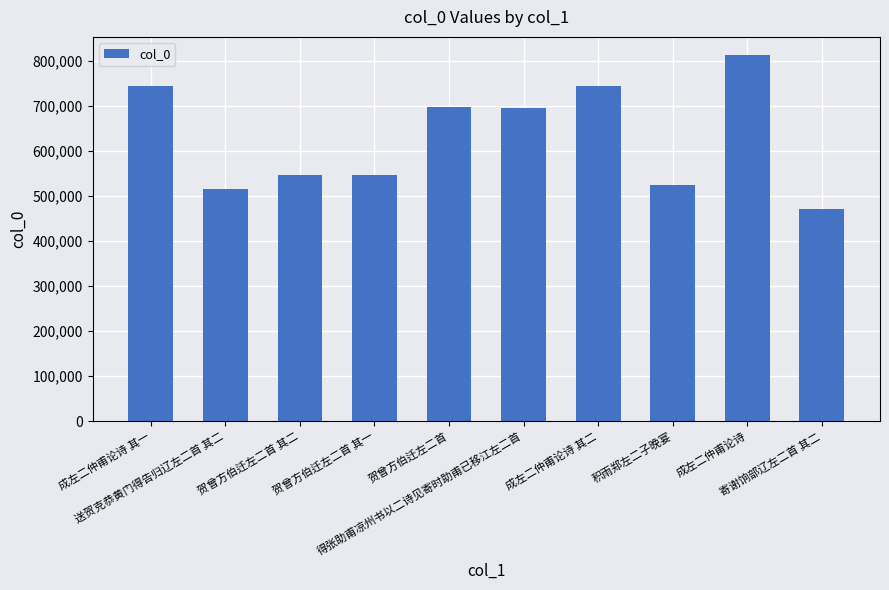

What is the smallest value displayed?

471527